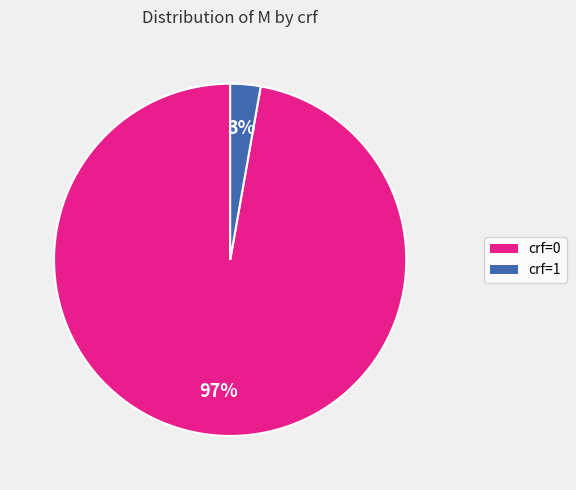

Does any single category account for the majority?

Yes